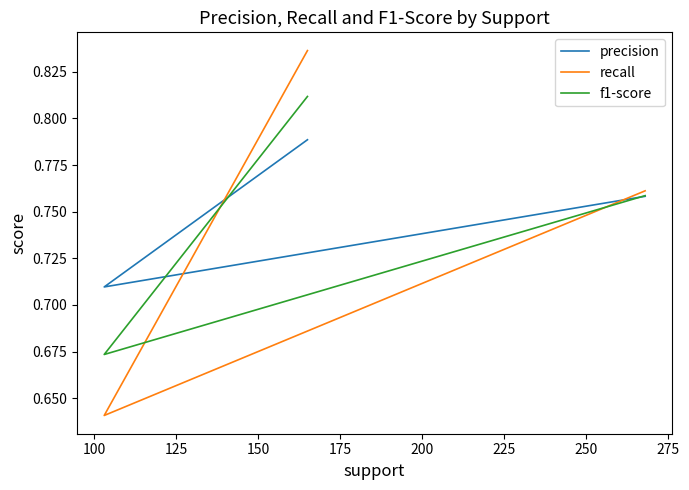

What is the minimum value shown in the chart?

0.6